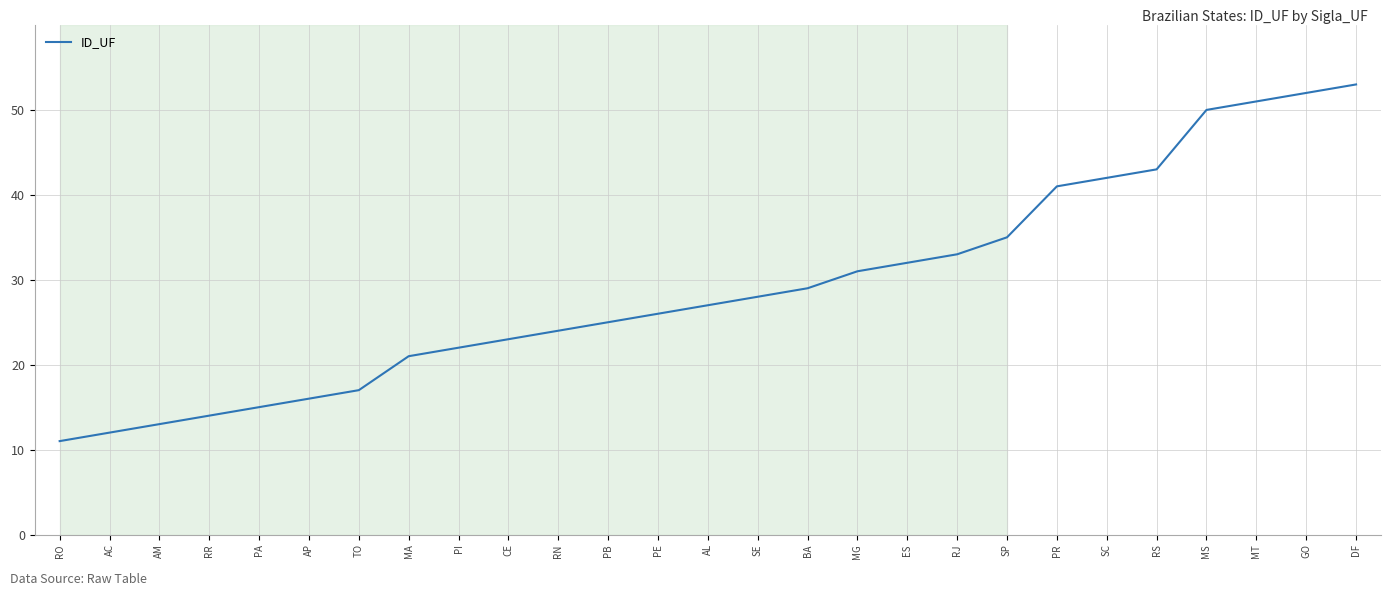

What value does the data have at PR?

41